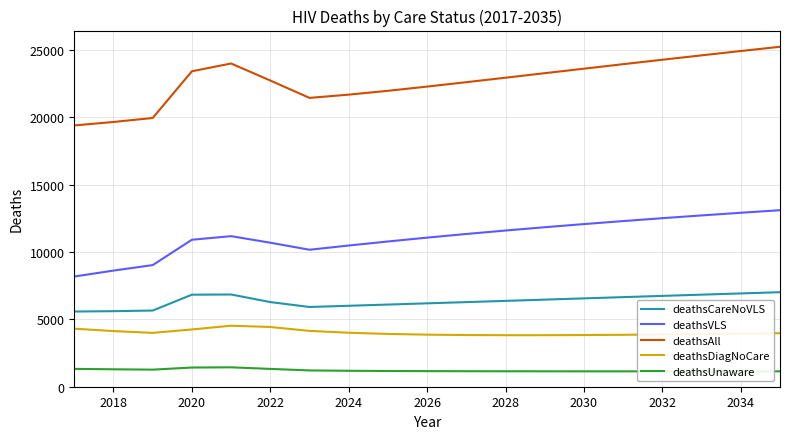

True or false: deathsDiagNoCare and deathsAll cross at least once.

False